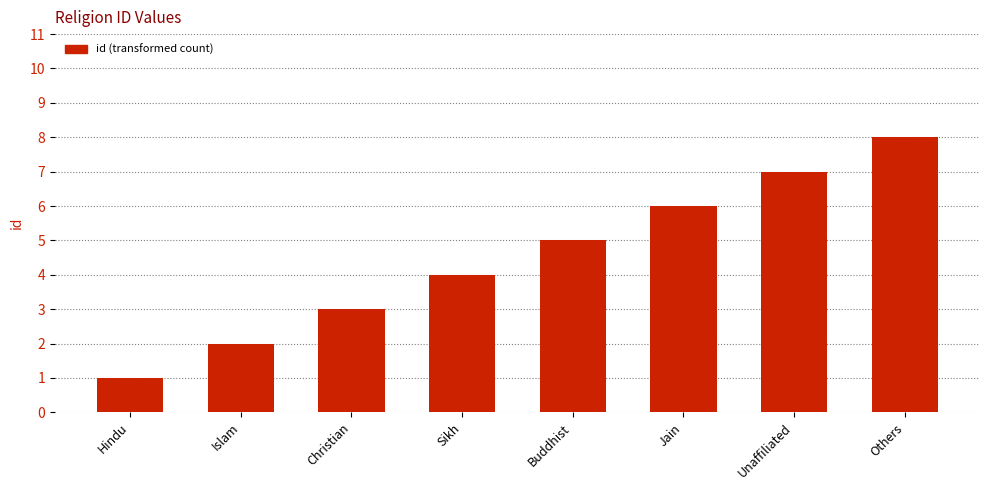

What is the label of the 7th bar from the left?

Unaffiliated